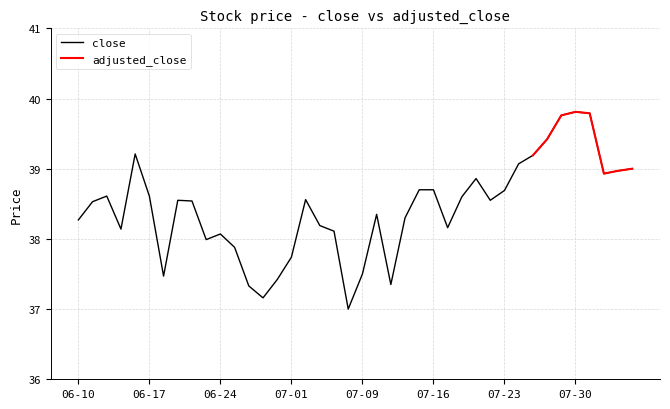

Which label corresponds to the smallest value in the chart?

2021-07-08